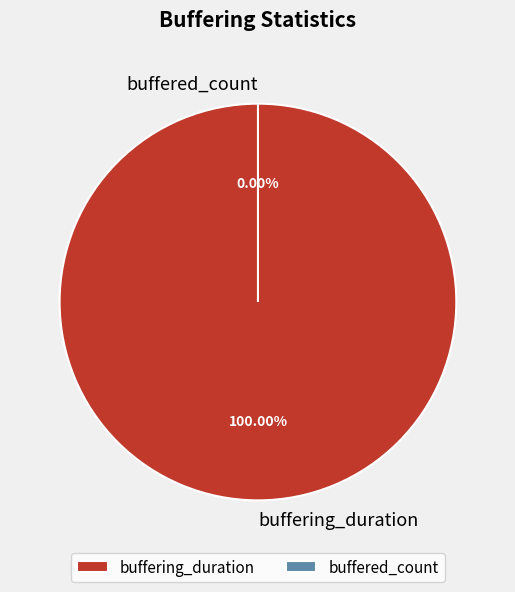

The buffering_duration slice represents 99% of the pie. True or false?

False